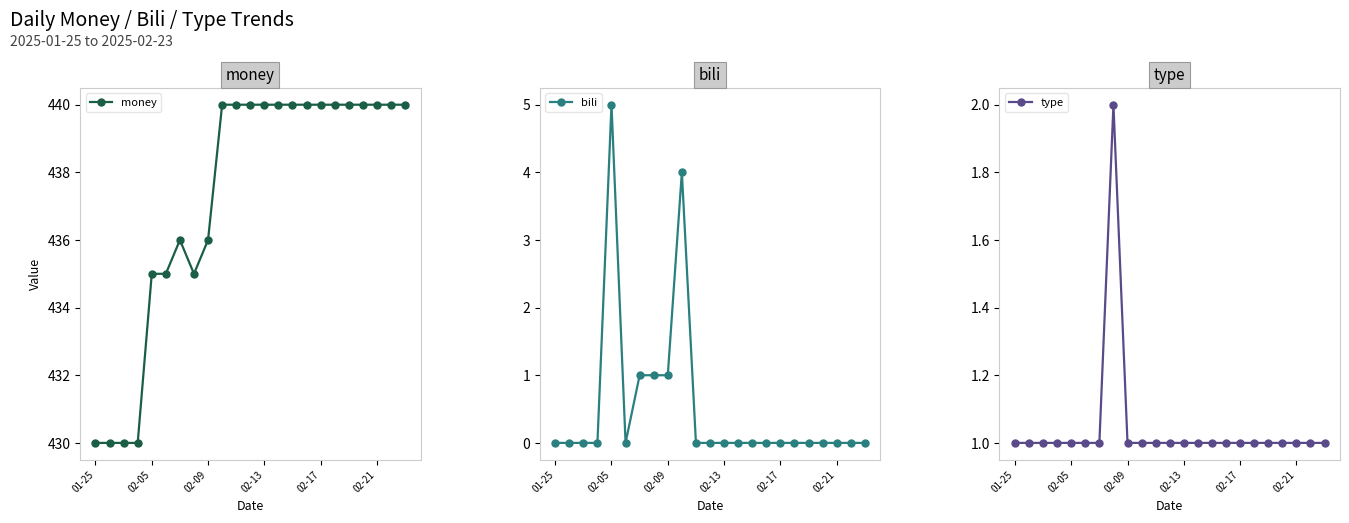

Which series has the largest range (max minus min)?

money